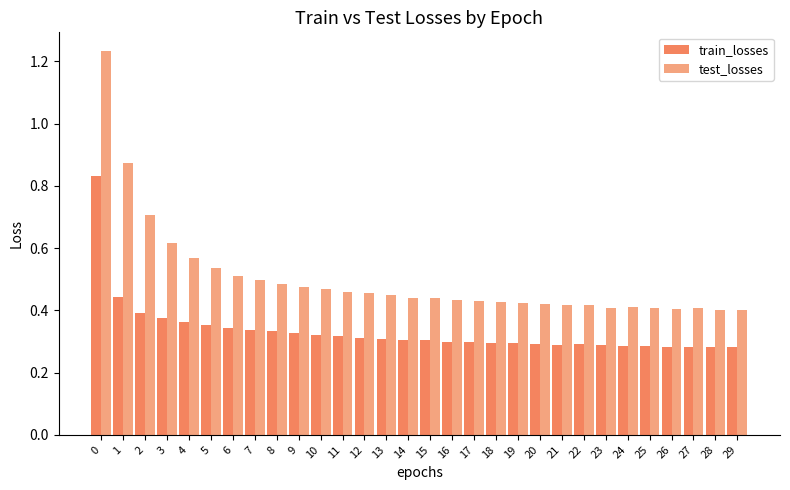

Is the value of train_losses at 18 greater than the value of test_losses at 25?

No